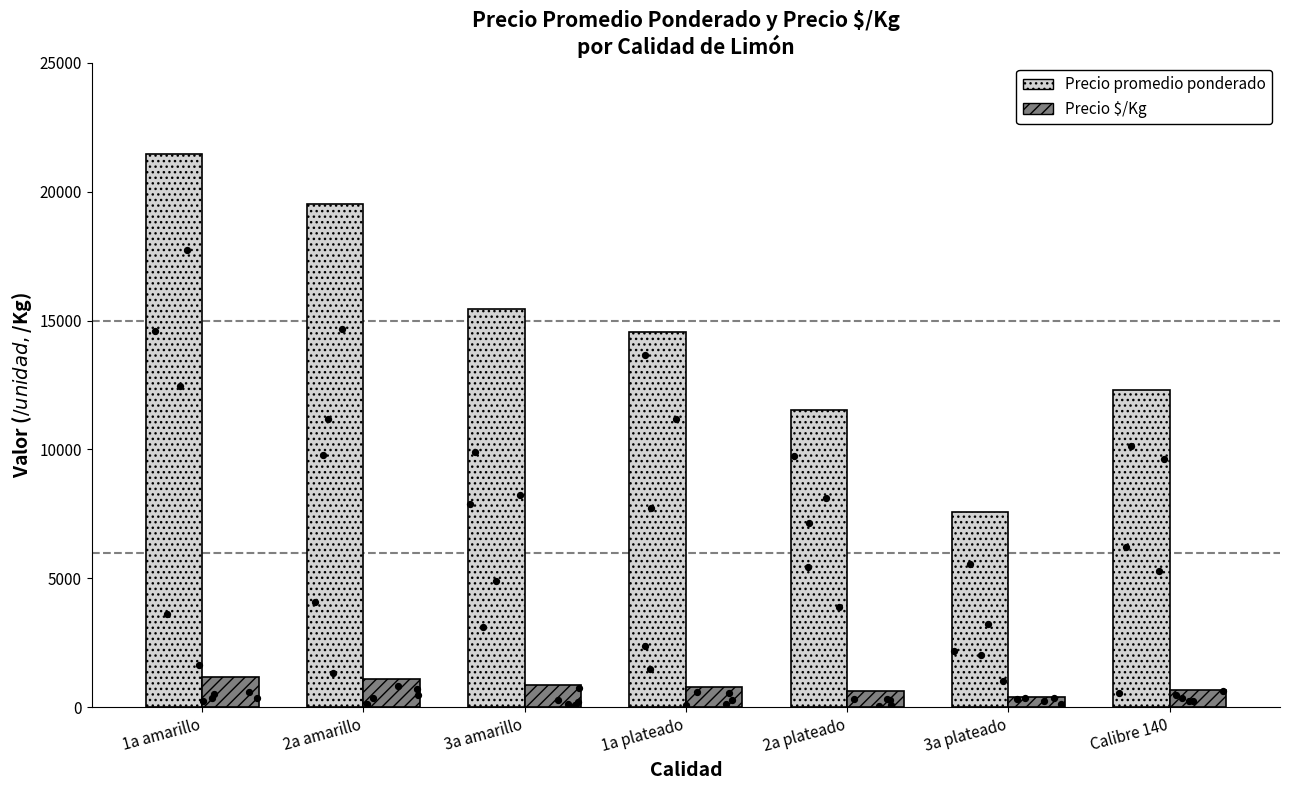

At which category is the sum across all series the highest?

1a amarillo